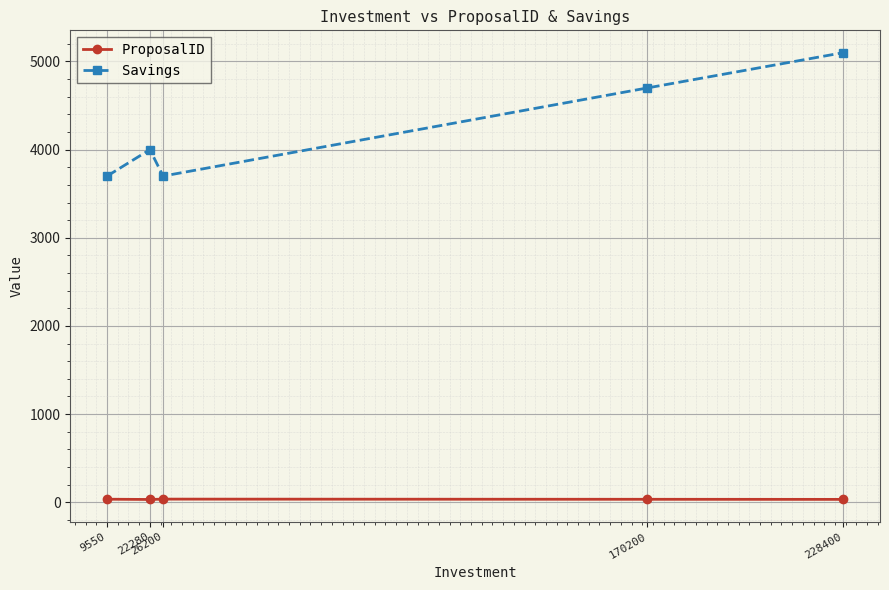

Count the number of categories in the chart.

5